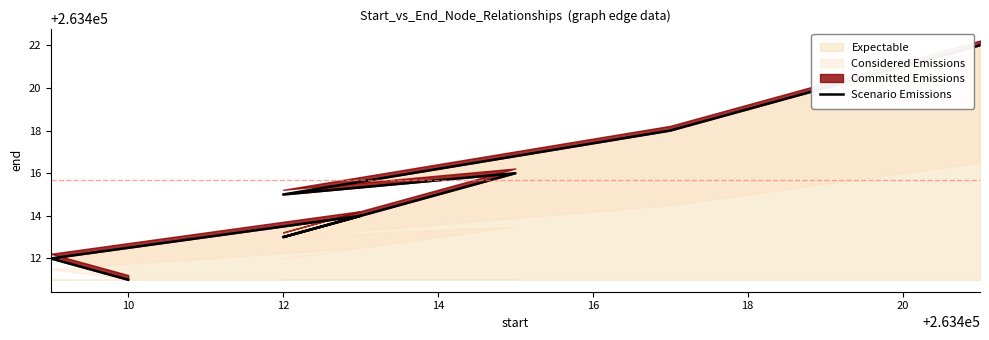

True or false: there are more than 1 points higher than both neighbors.

True